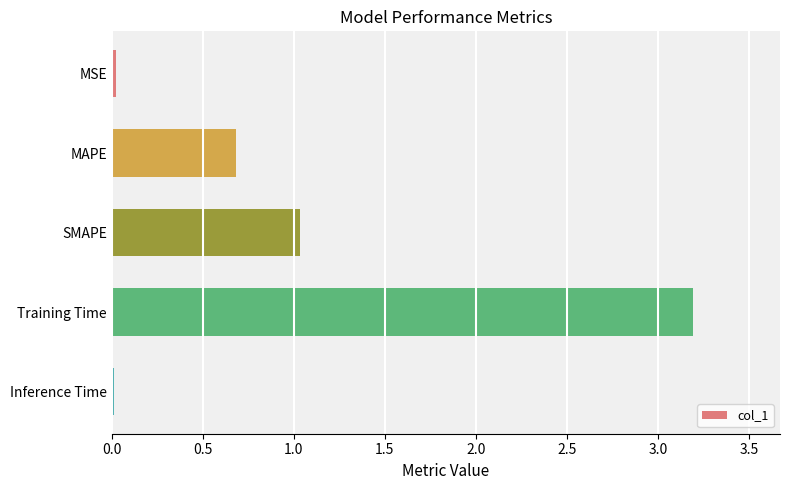

What is the approximate value at Training Time?

3.2